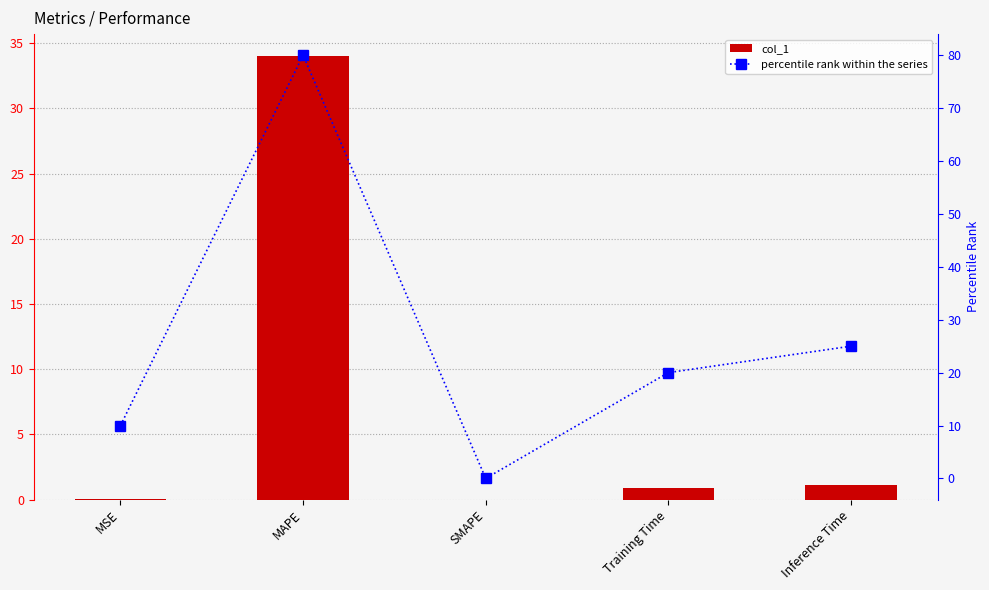

Are the bars horizontal?

No